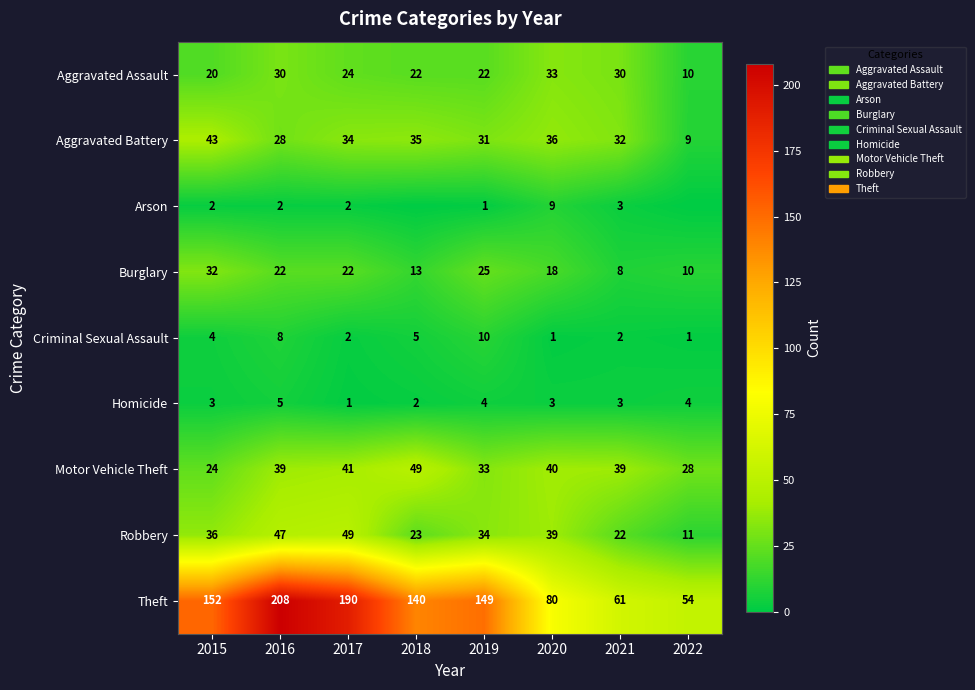

Is it true that Aggravated Assault equals 14 at 2022?

False